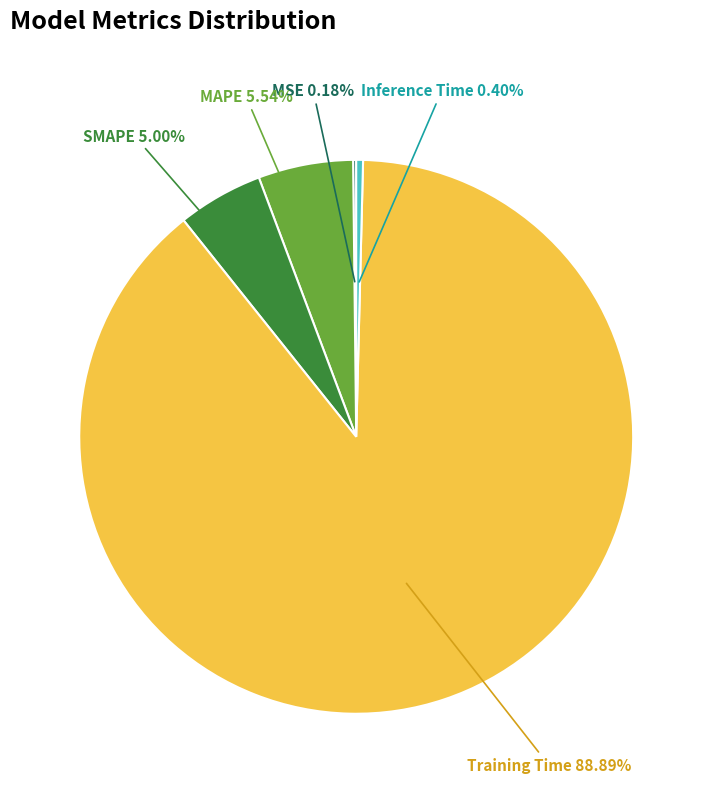

What is the largest slice in the pie chart?

Training Time